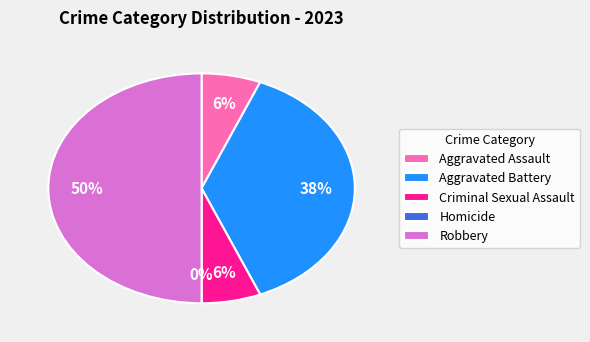

Which category has the biggest portion of the pie?

Robbery